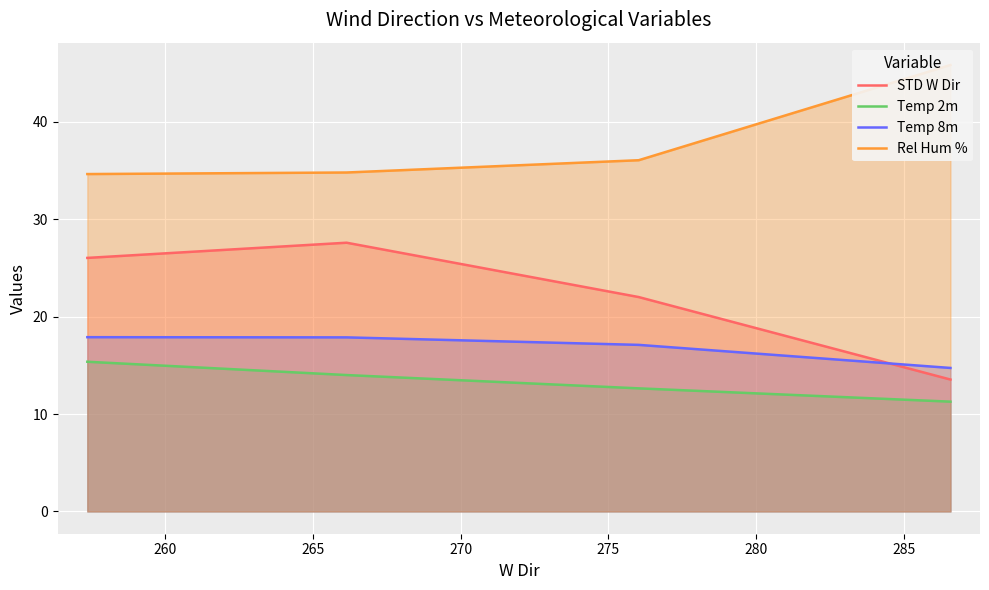

What is the difference between the second highest and second lowest values in the STD W Dir series?

4.0